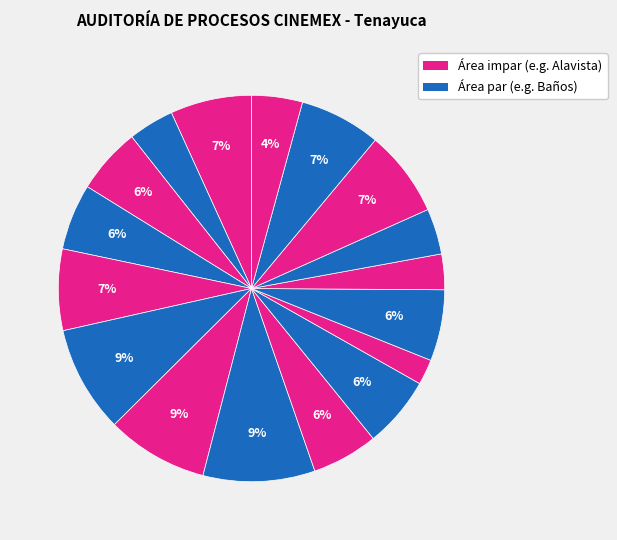

Count the number of slices in the pie.

17